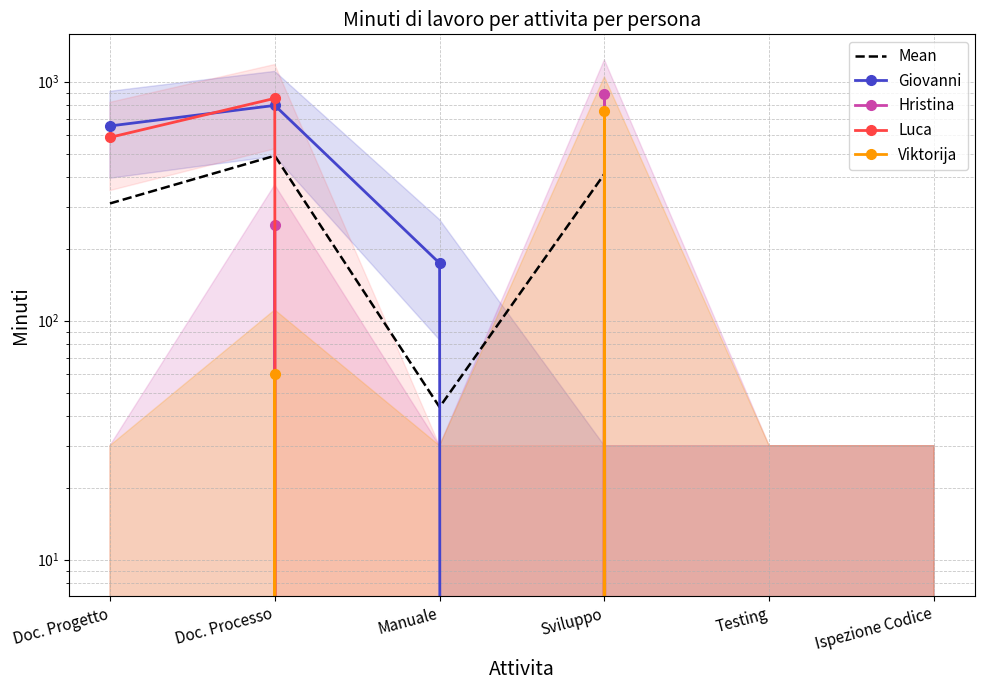

How many categories are shown in the chart?

6